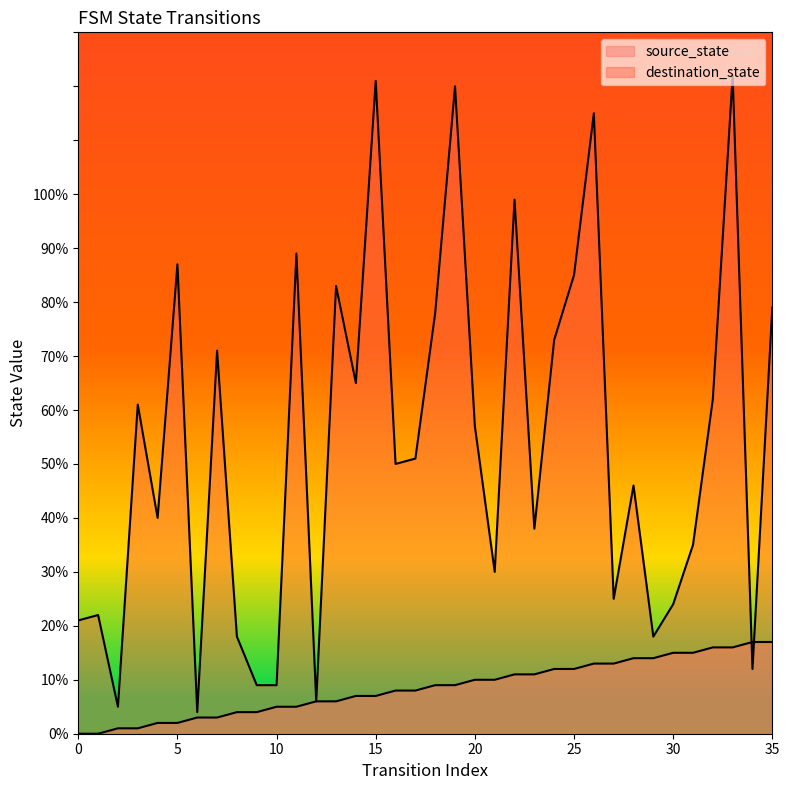

What is the greatest value displayed?

122